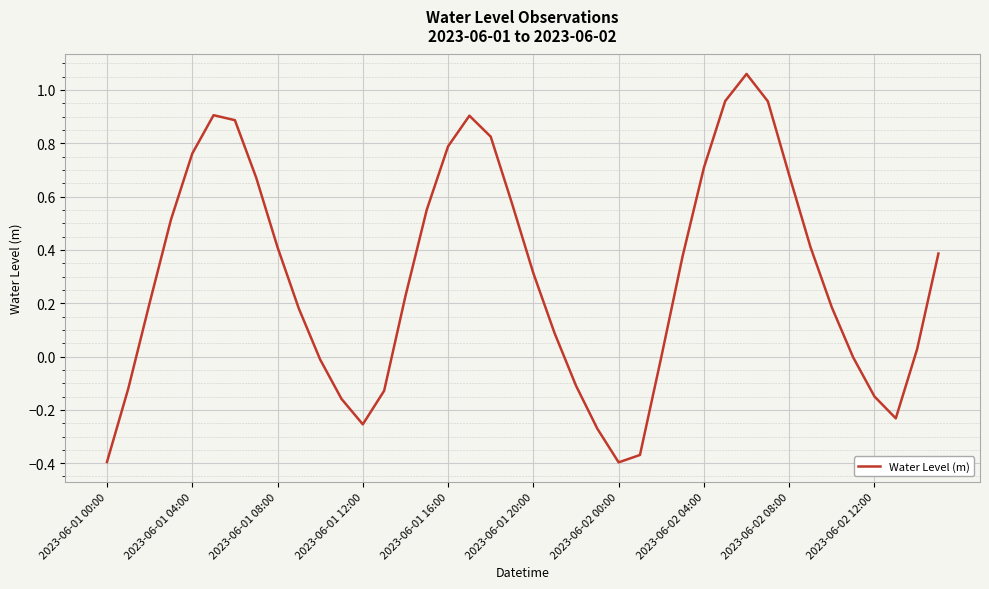

What is the difference between the maximum and minimum values?

1.5